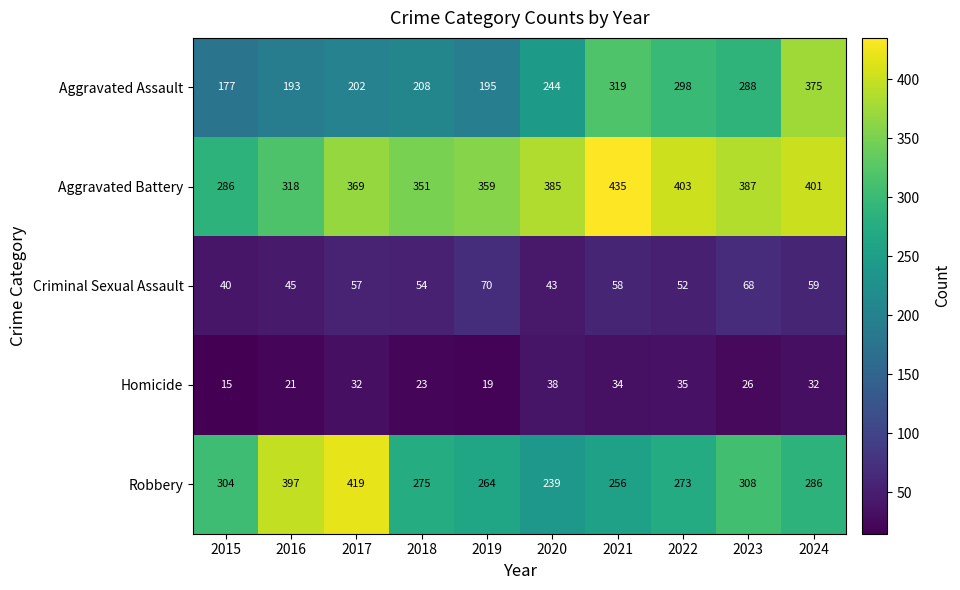

The value of Criminal Sexual Assault at 2015 is 59. True or false?

False